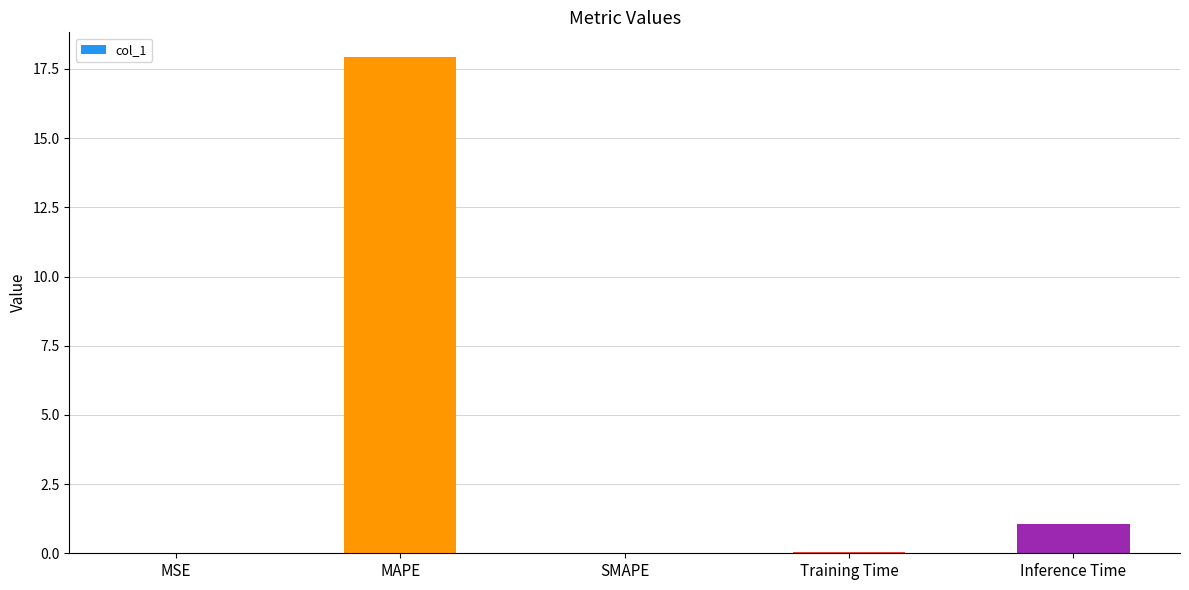

What is the sum of all values?

19.1